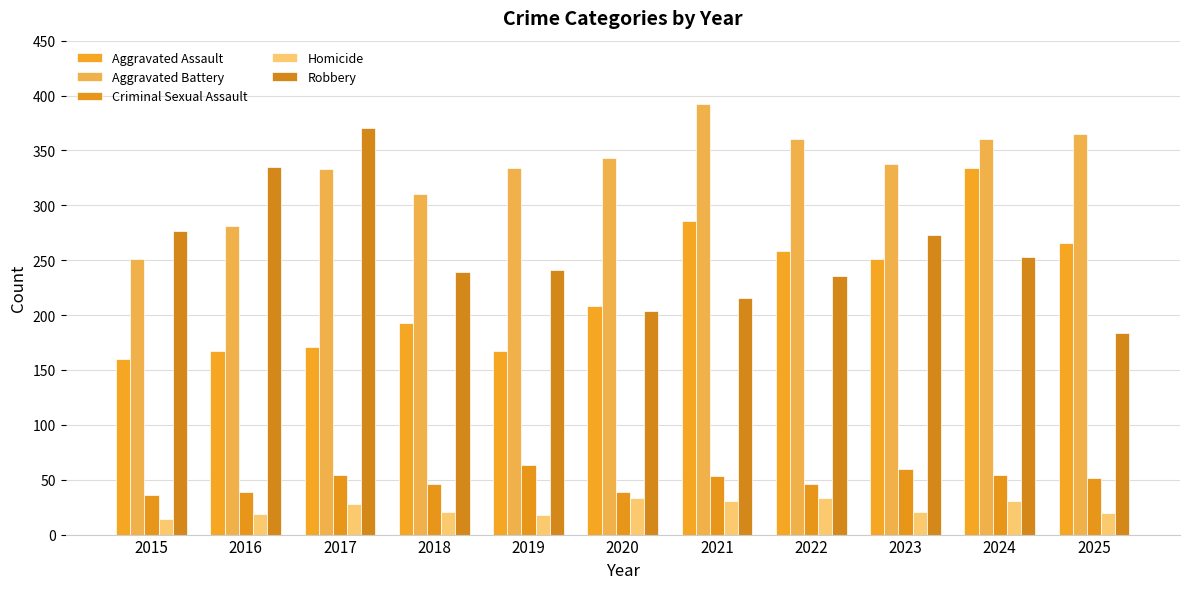

Rank the series at 2021 from highest to lowest value.

Aggravated Battery, Aggravated Assault, Robbery, Criminal Sexual Assault, Homicide